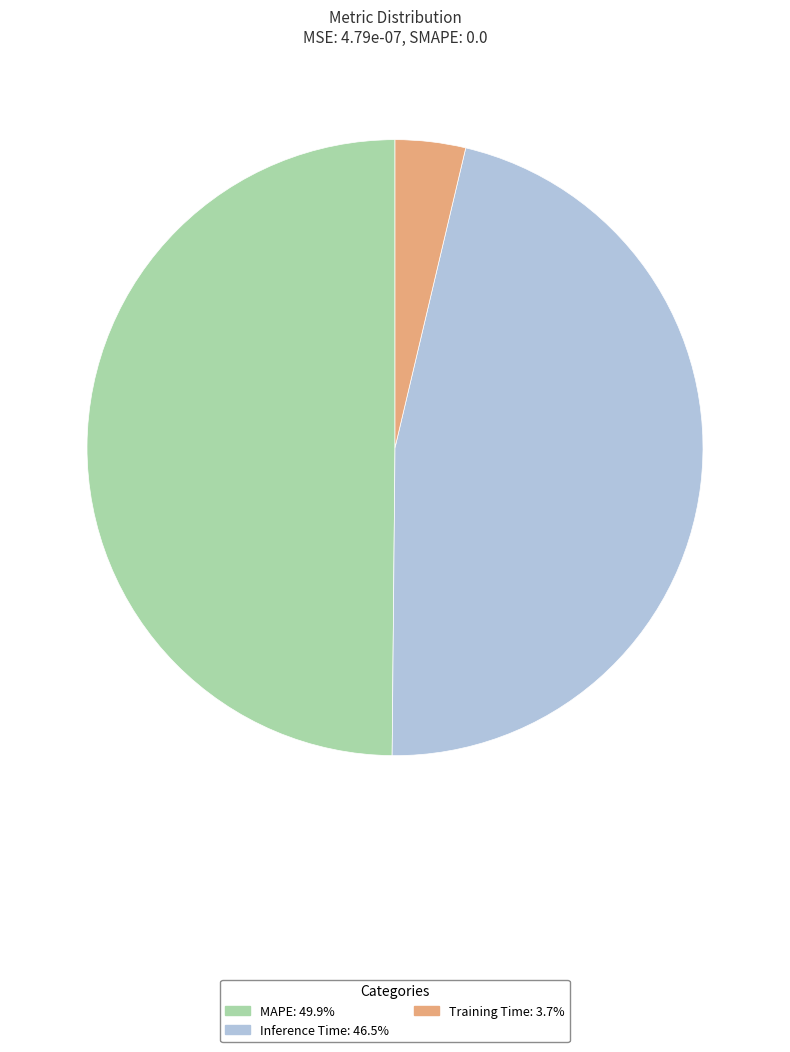

How many slices are in this pie chart?

3